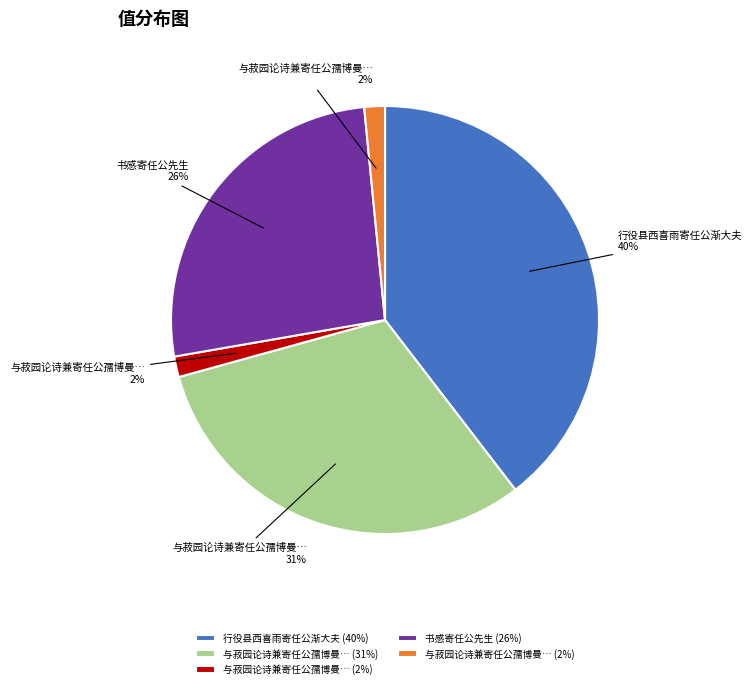

To the nearest percent, what is the average slice percentage?

20%